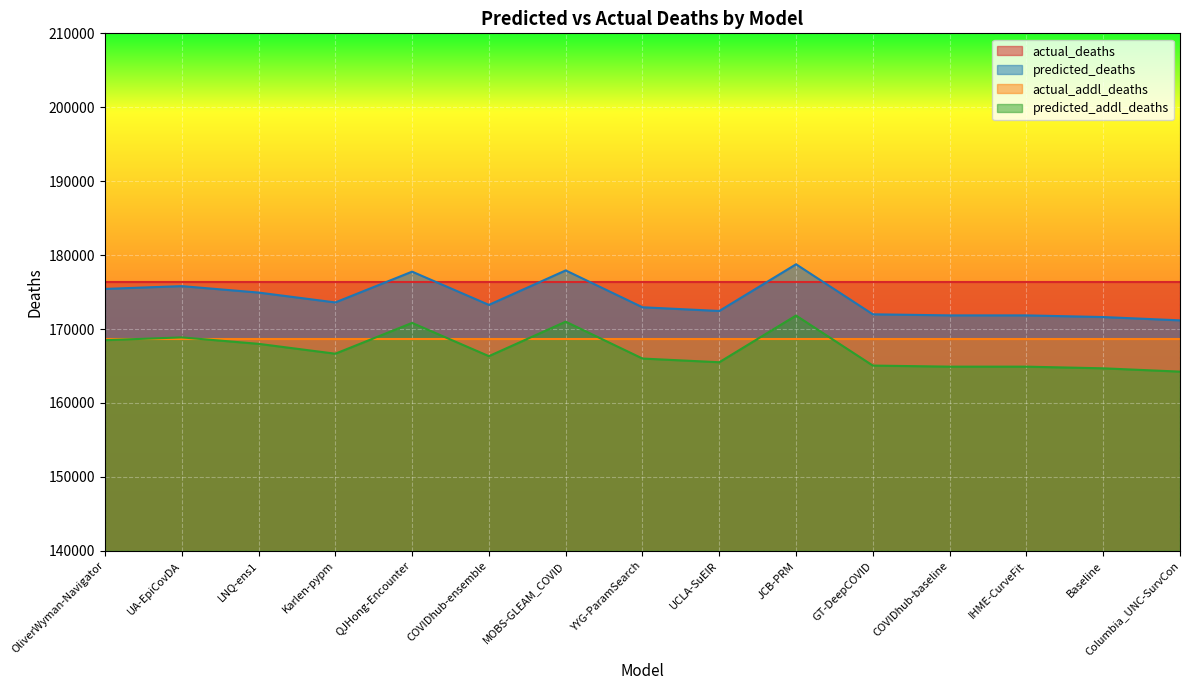

How many categories are shown in the chart?

15